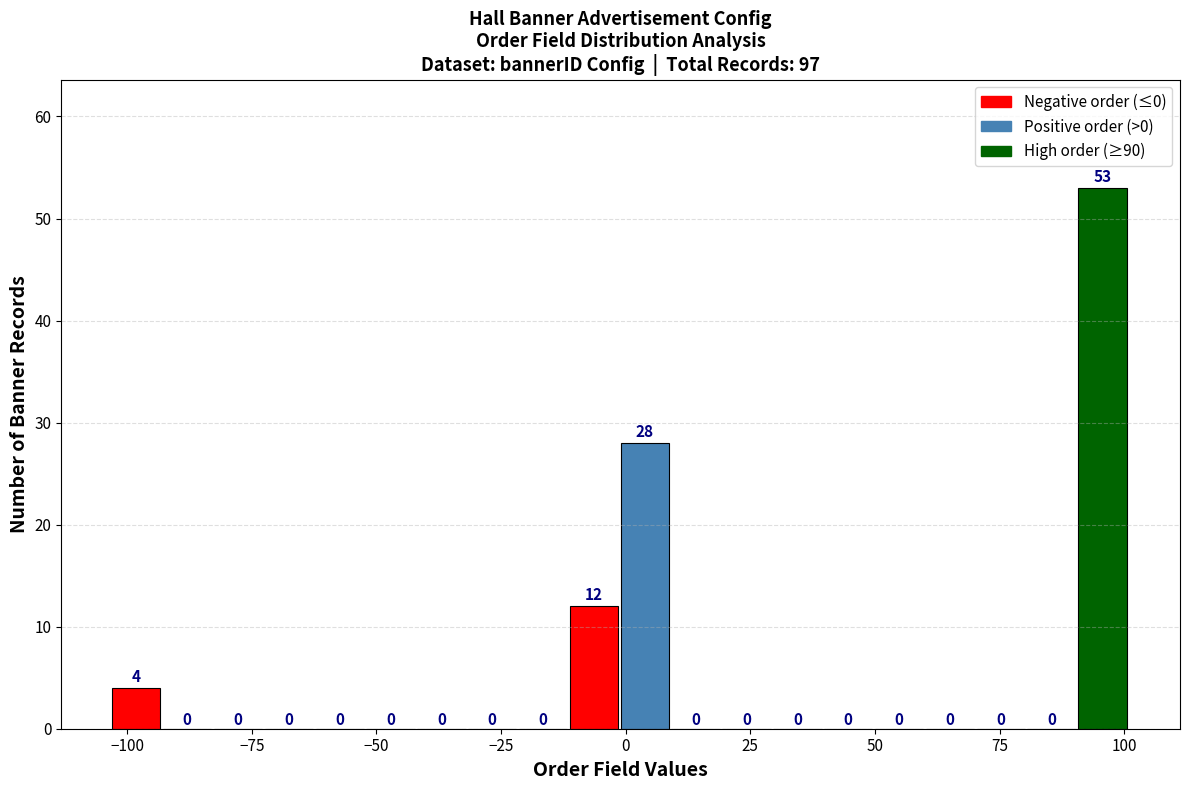

Read against the x-axis, roughly where is the centre of the tallest bar?

95